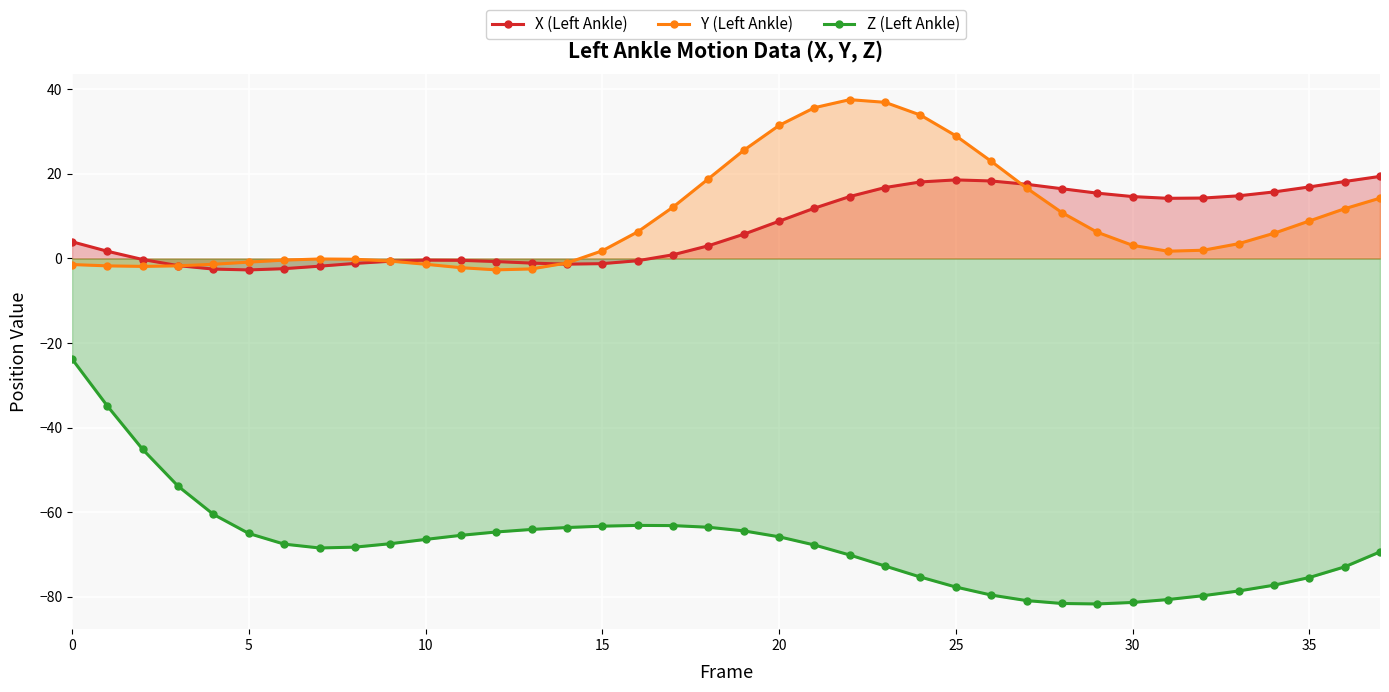

How many interior local peaks does the X (Left Ankle) series have?

2